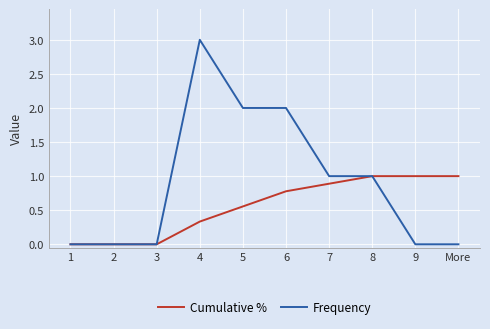

The value of Frequency at 2 is 0.0. True or false?

True